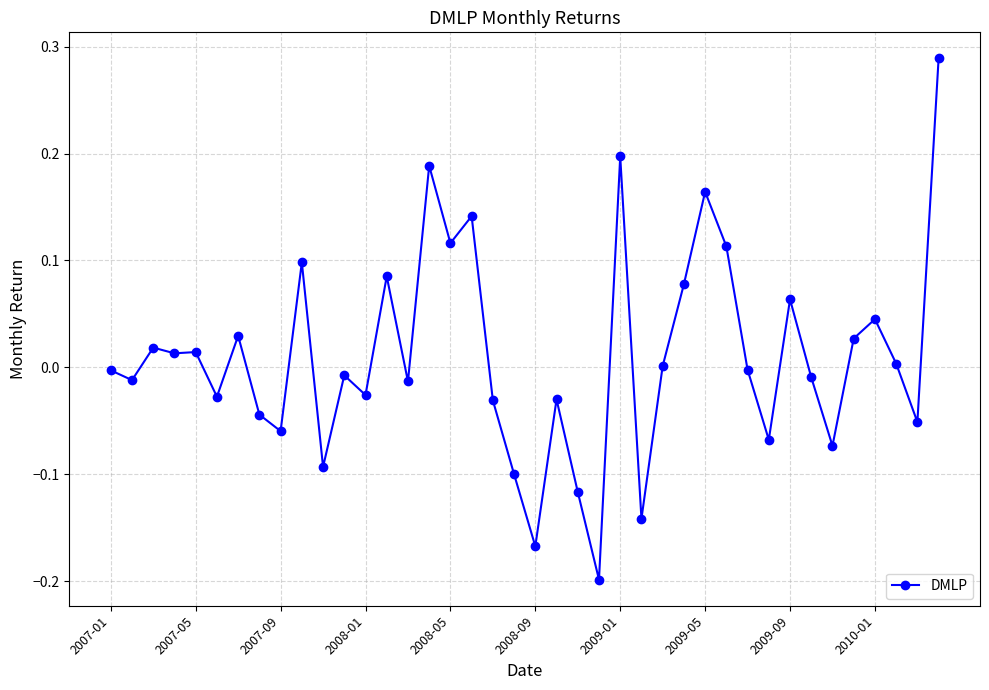

True or false: the data has more than 2 interior local peaks.

True